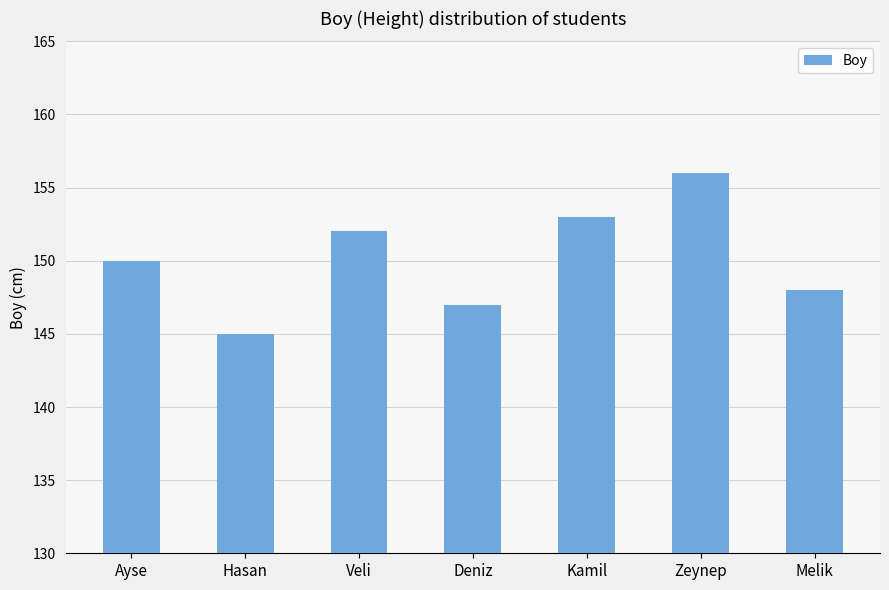

What is the label of the 5th bar from the left?

Kamil